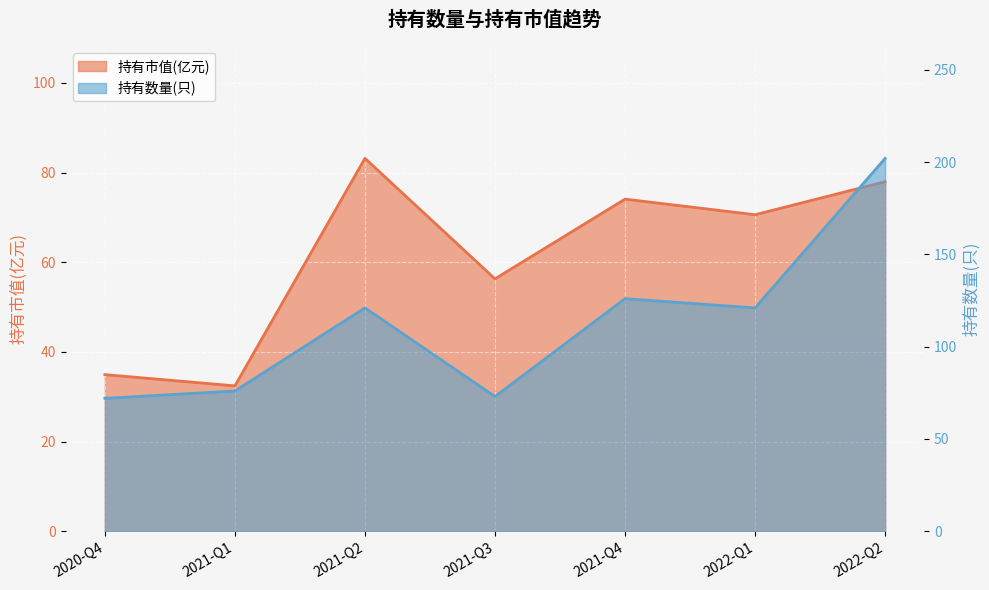

What is the difference between the maximum and minimum values in the 持有数量(只) series?

130.0